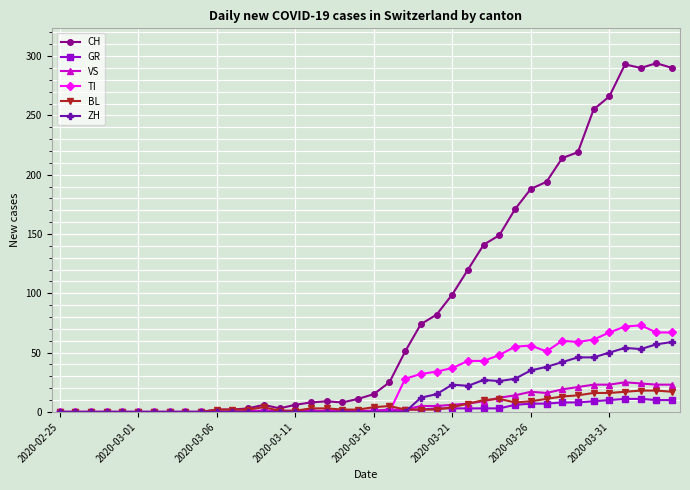

What is the highest value of the CH series?

294